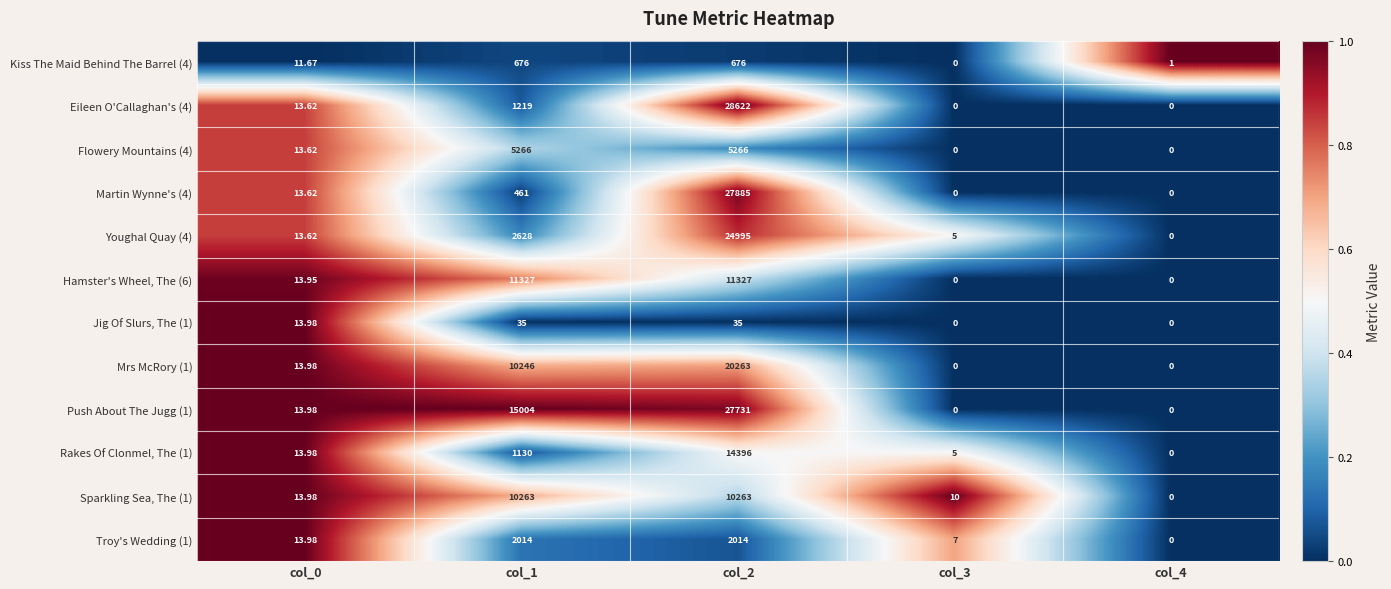

Is the value of Jig Of Slurs, The (1) at col_1 greater than the value of Push About The Jugg (1) at col_1?

No